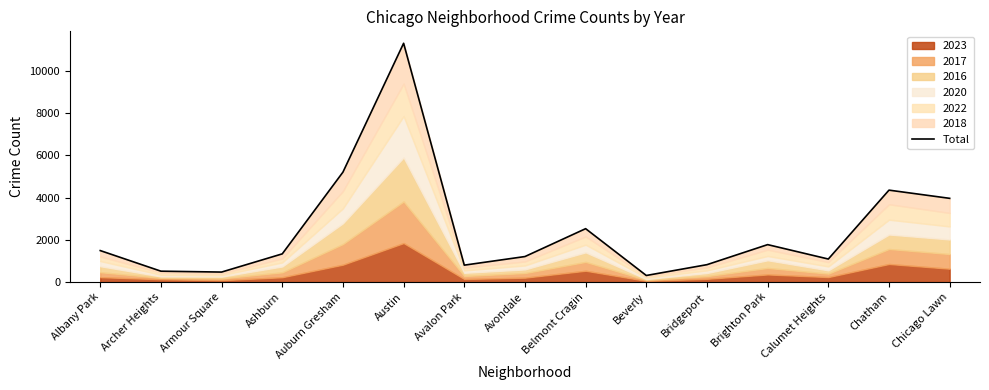

The value at Calumet Heights is 1544. True or false?

False